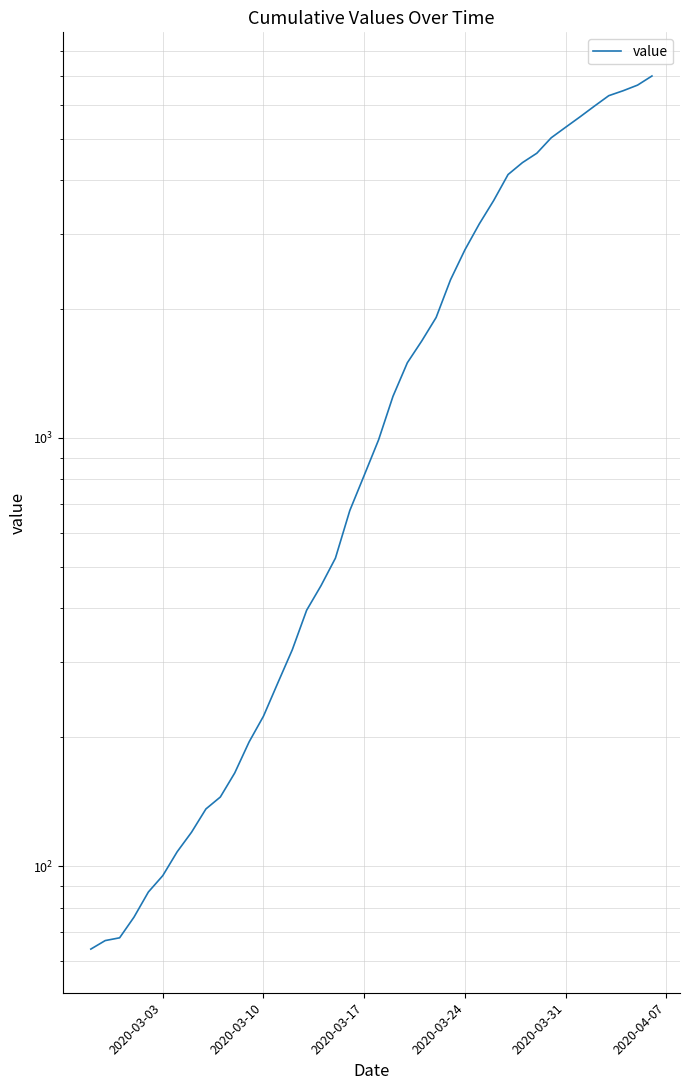

True or false: there are more than 0 points higher than both neighbors.

False